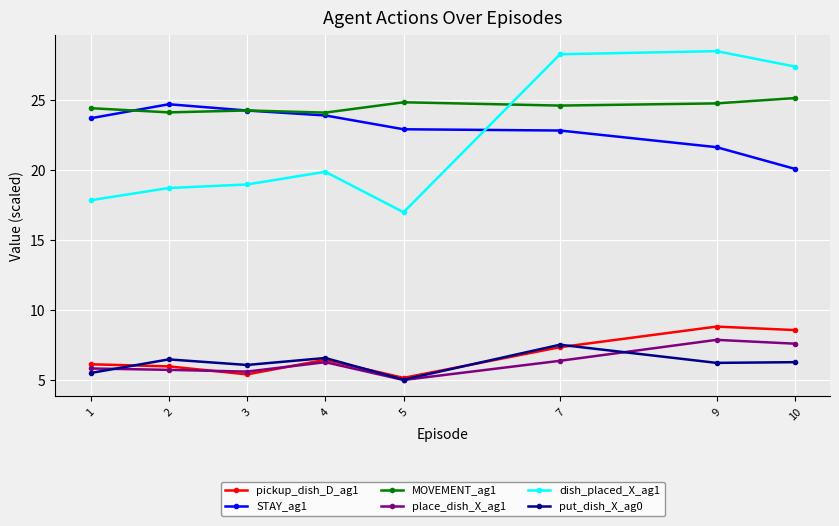

What are all the series names shown in the legend?

pickup_dish_D_ag1, STAY_ag1, MOVEMENT_ag1, place_dish_X_ag1, dish_placed_X_ag1, put_dish_X_ag0